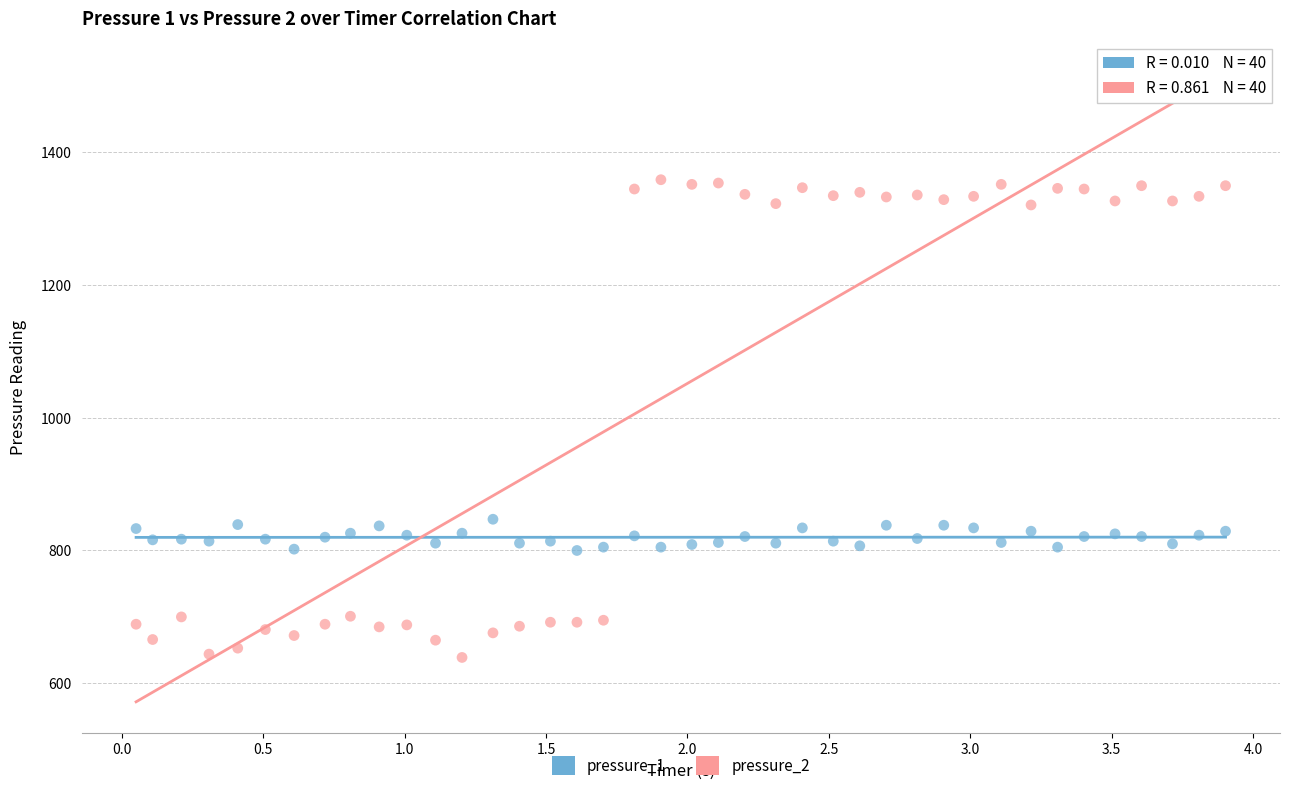

Which series has the widest spread of Y values?

pressure_2